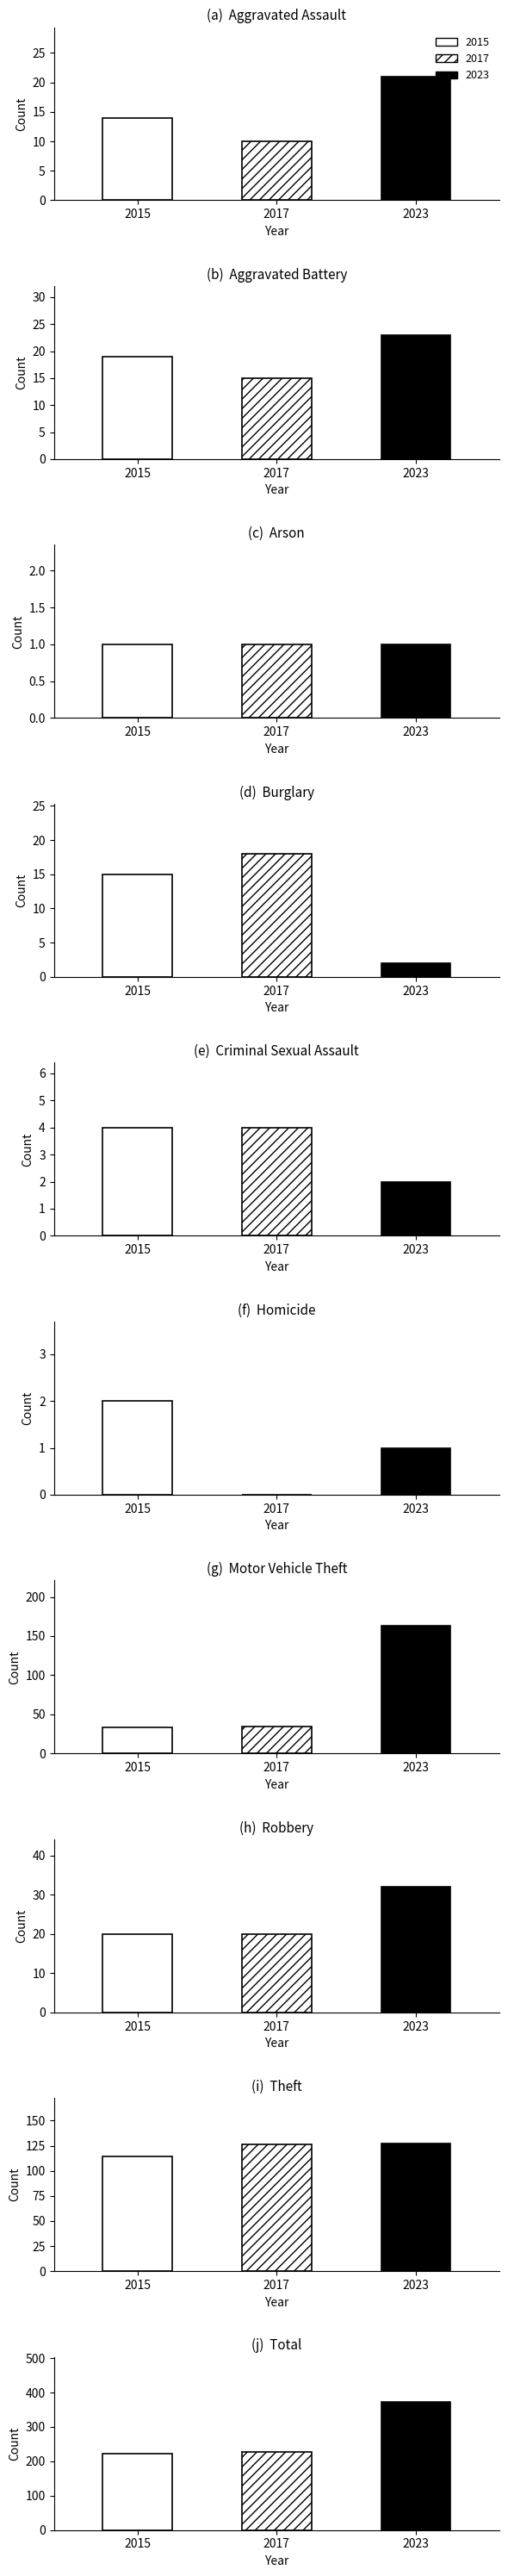

Are the bars grouped side by side (vs. stacked)?

Yes